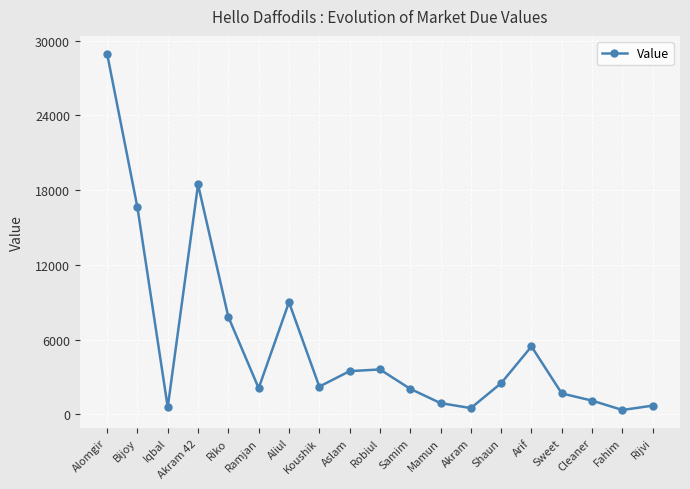

Where is the first local maximum?

Akram 42